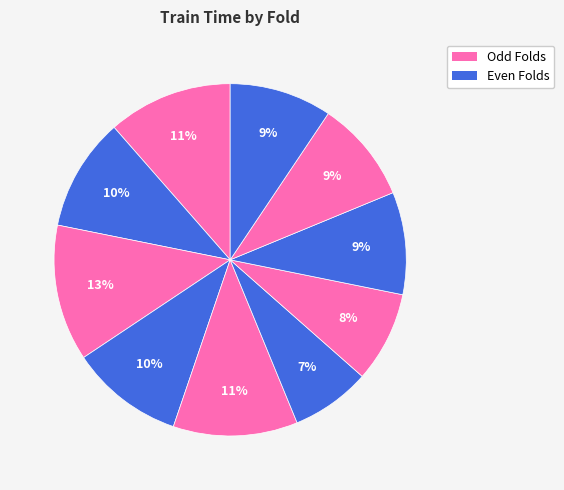

How many slices are in this pie chart?

10